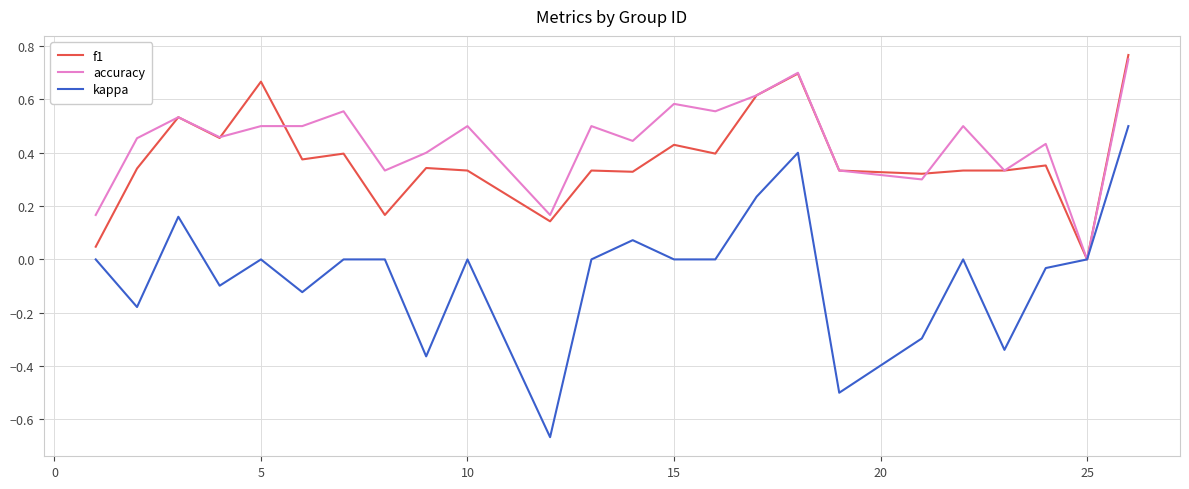

Which series has the largest total across all categories?

accuracy